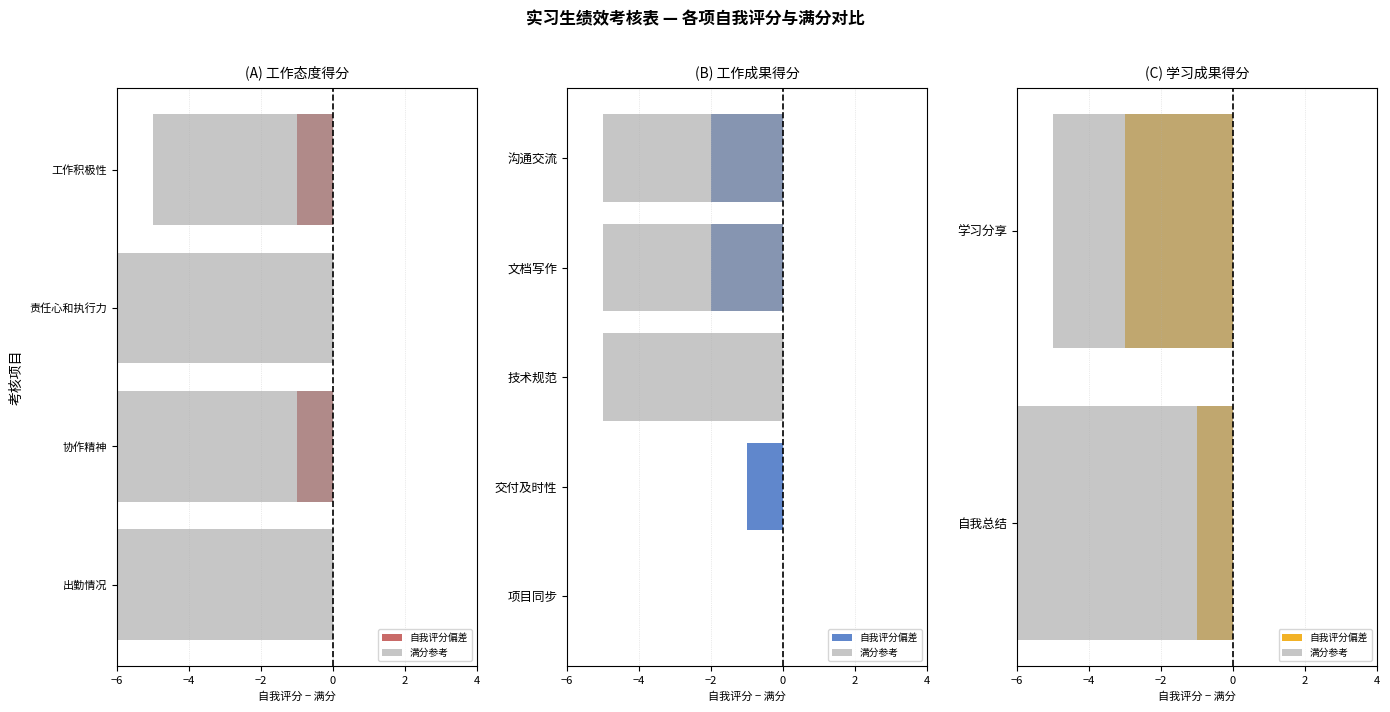

At how many categories does at least one series exceed -6?

2